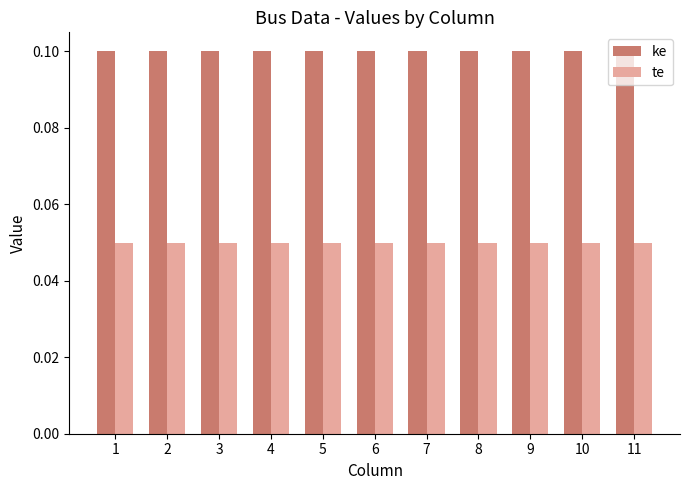

List the series in order of their peak value, highest first.

ke, te